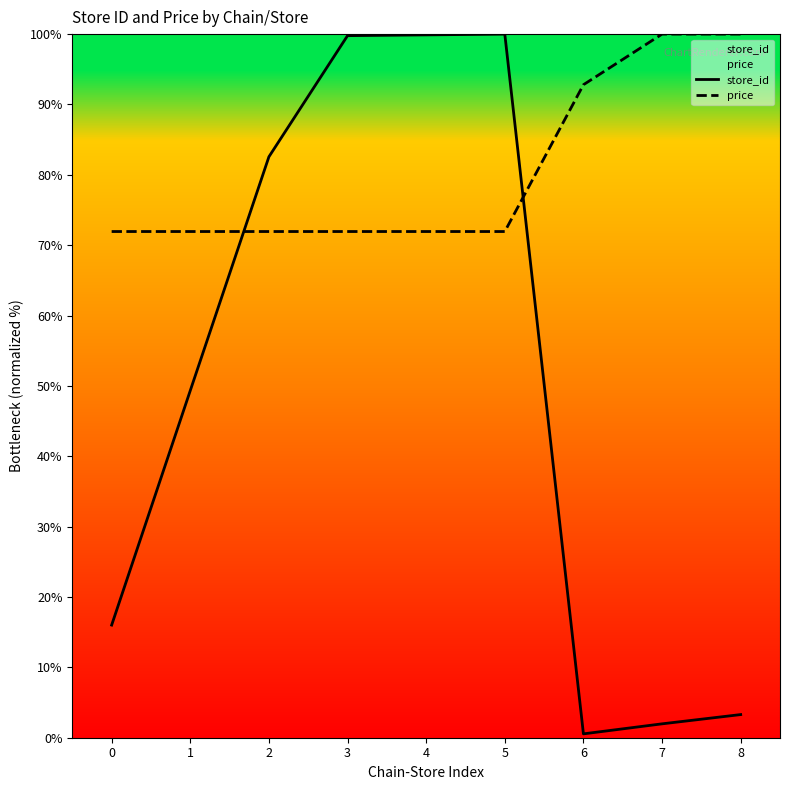

Rank the series at 7 from lowest to highest value.

store_id, price